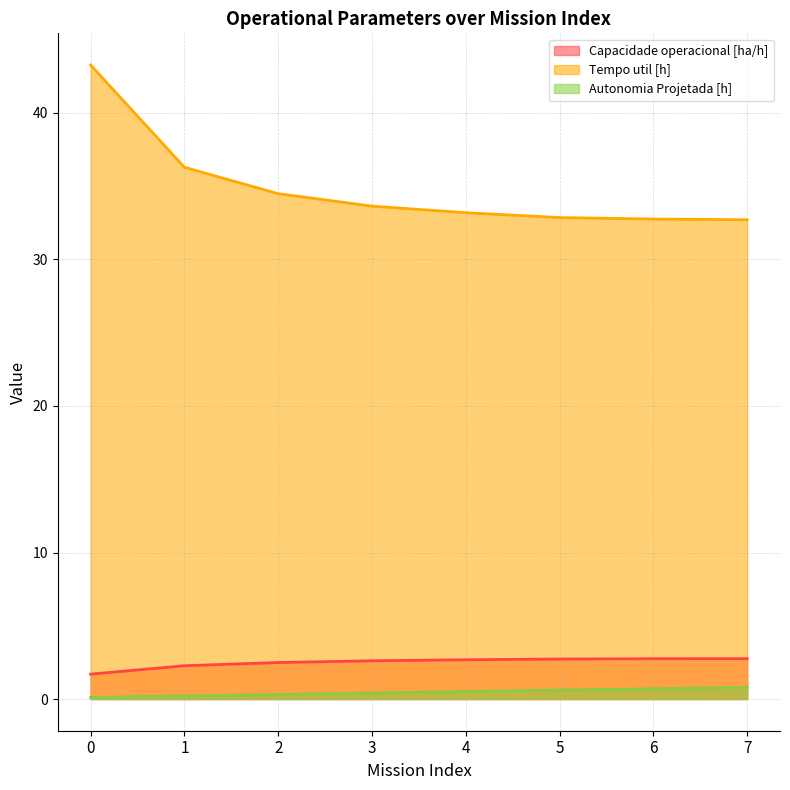

Between 3 and 2, which is larger?

3